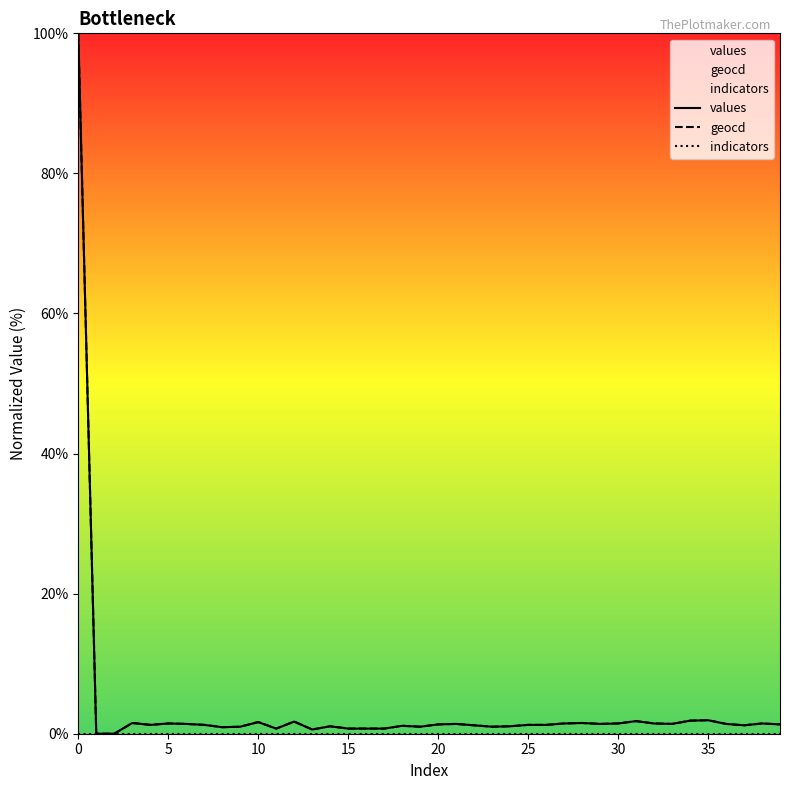

What are all the series names shown in the legend?

values, geocd, indicators